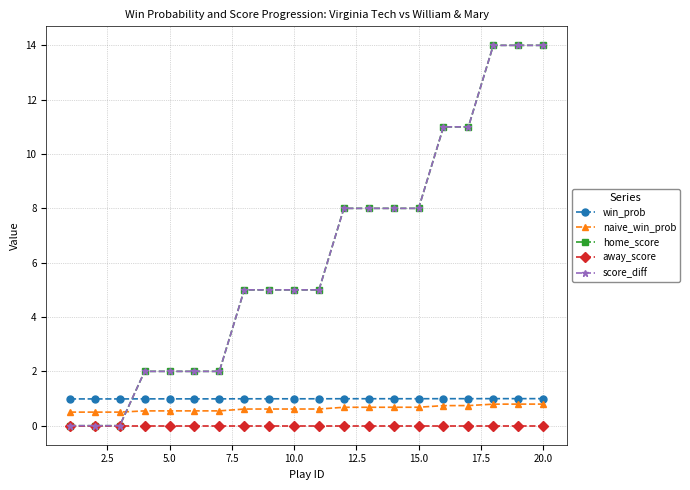

True or false: away_score and win_prob intersect in this chart.

False